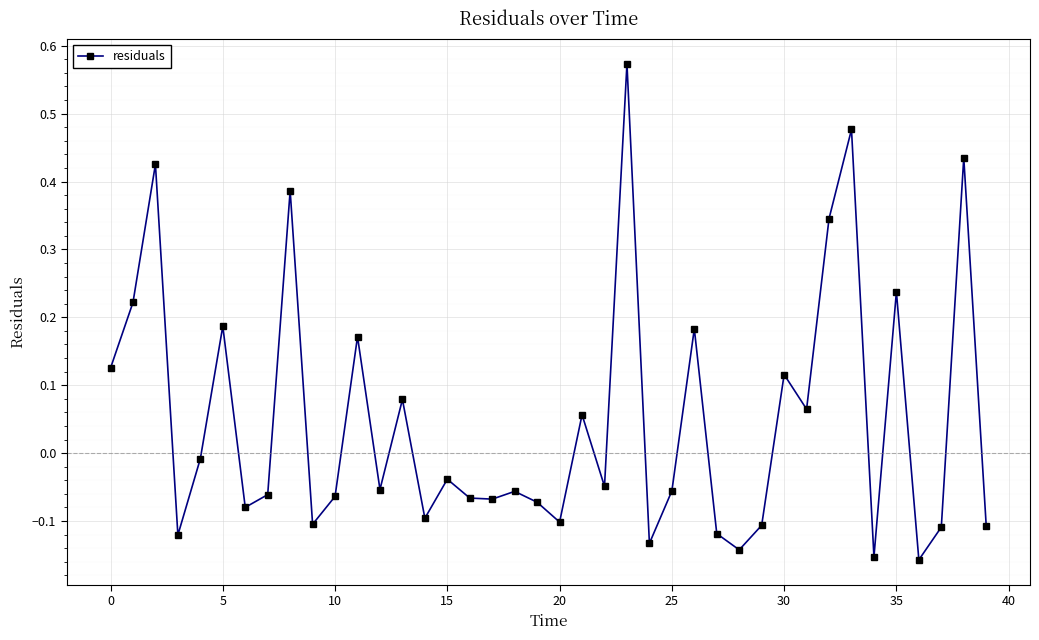

What is the difference between the maximum and minimum values?

0.7